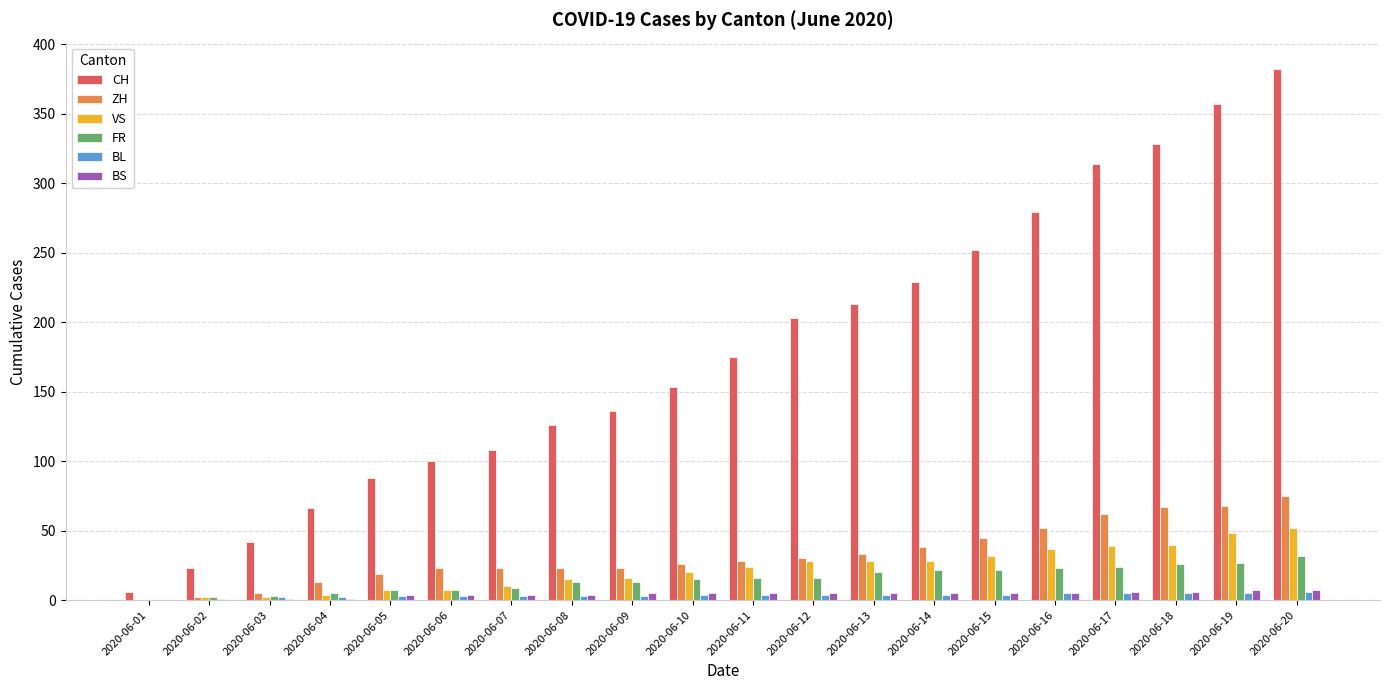

Is the value of VS at 2020-06-17 greater than the value of FR at 2020-06-15?

Yes